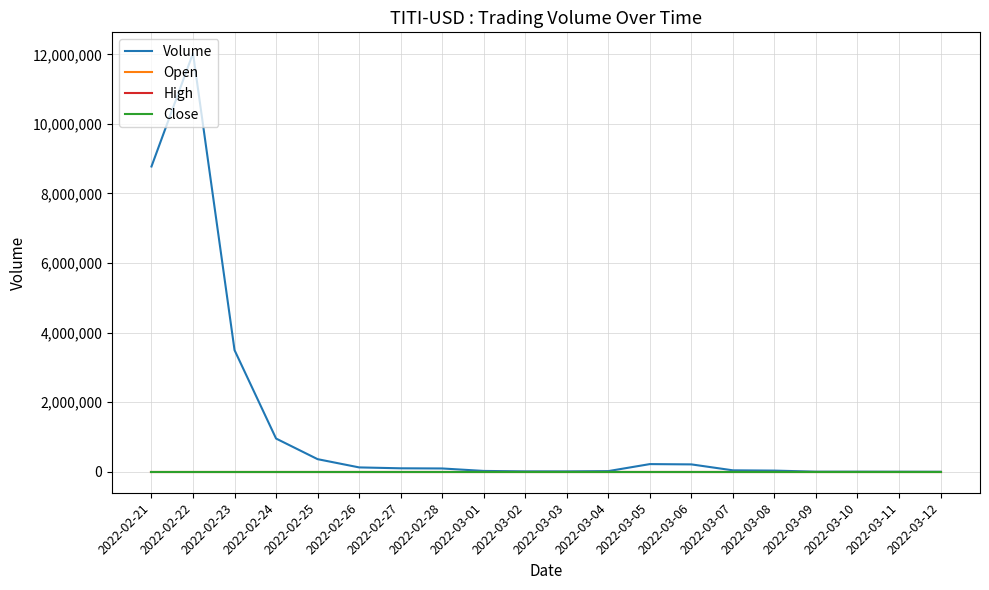

Does the chart have visible grid lines?

Yes